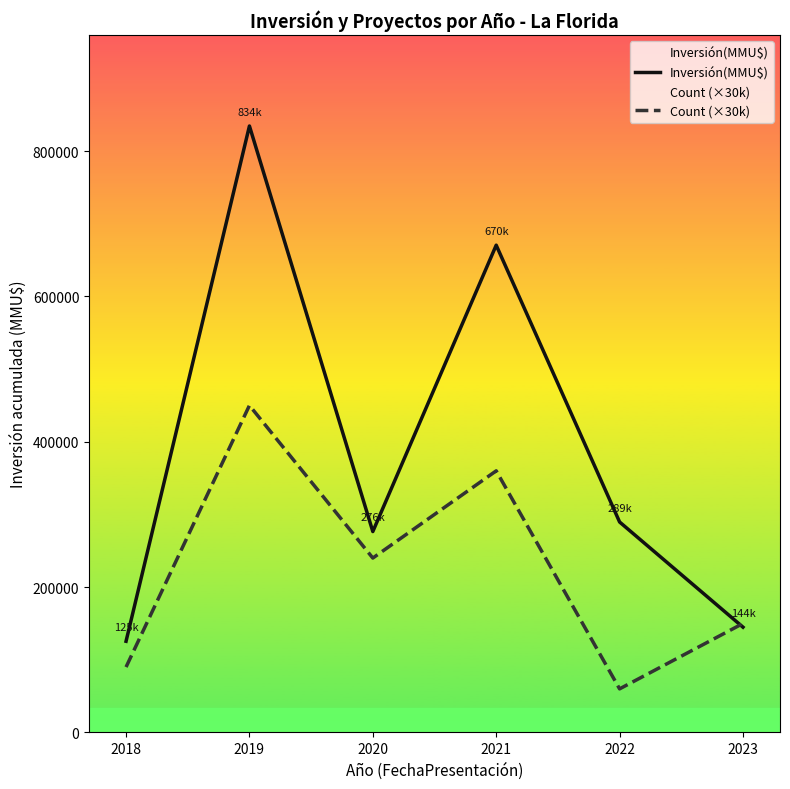

Reading left to right, list all the values displayed in this chart.

Inversión(MMU$): 125490	834490	276445	670503	289609	144901
Count (×30k): 90000	450000	240000	360000	60000	150000